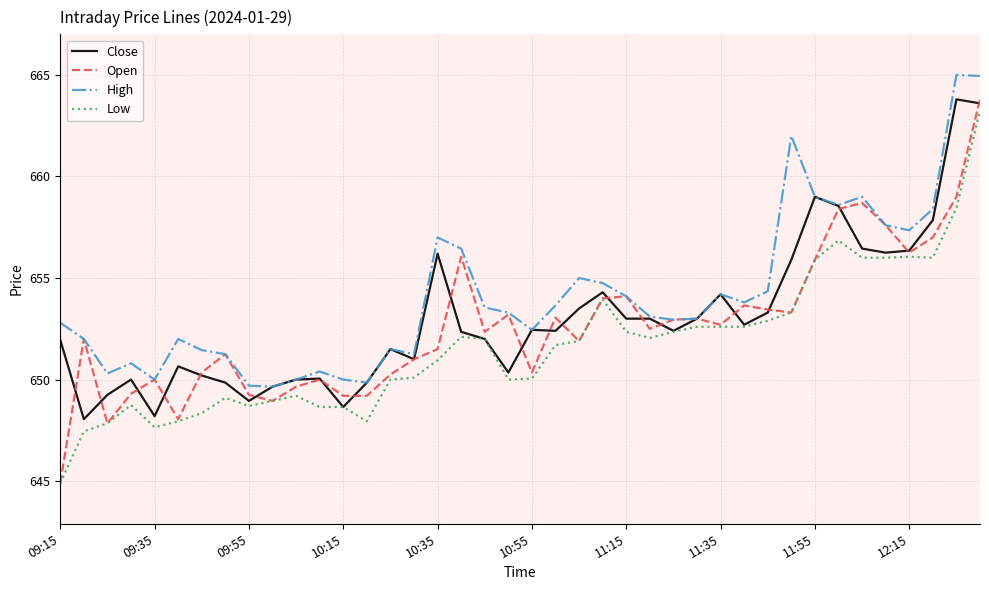

Which series has the largest range (max minus min)?

Open